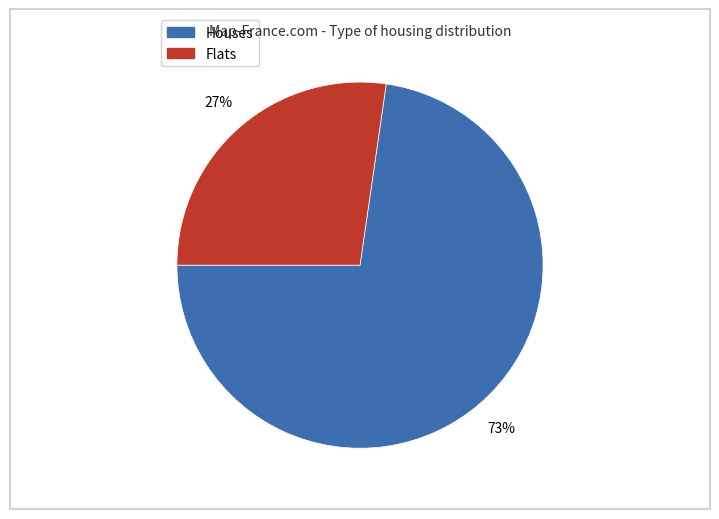

To the nearest percent, what portion does Flats represent?

27%